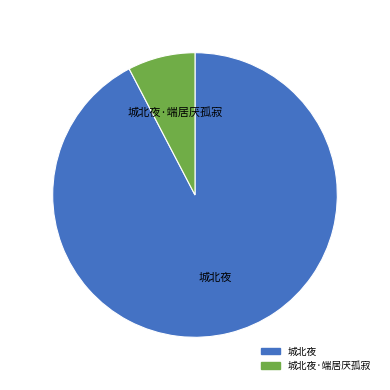

Rank the categories by value from lowest to highest.

城北夜·端居厌孤寂, 城北夜